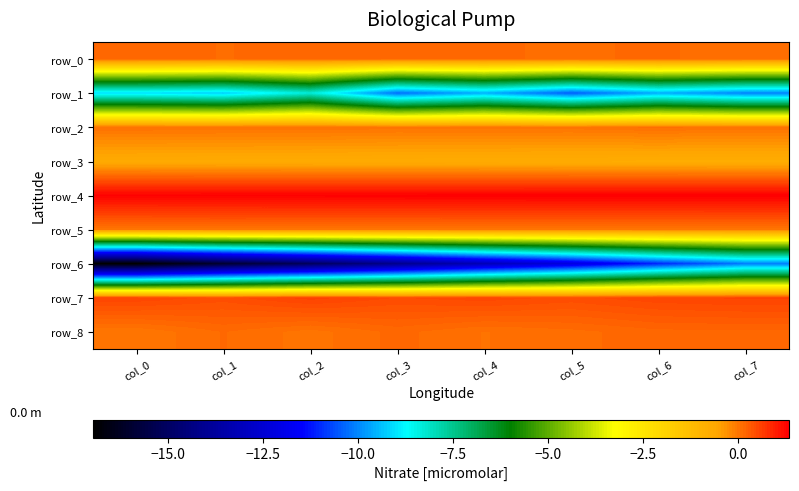

What is the minimum value shown in the chart?

-16.9